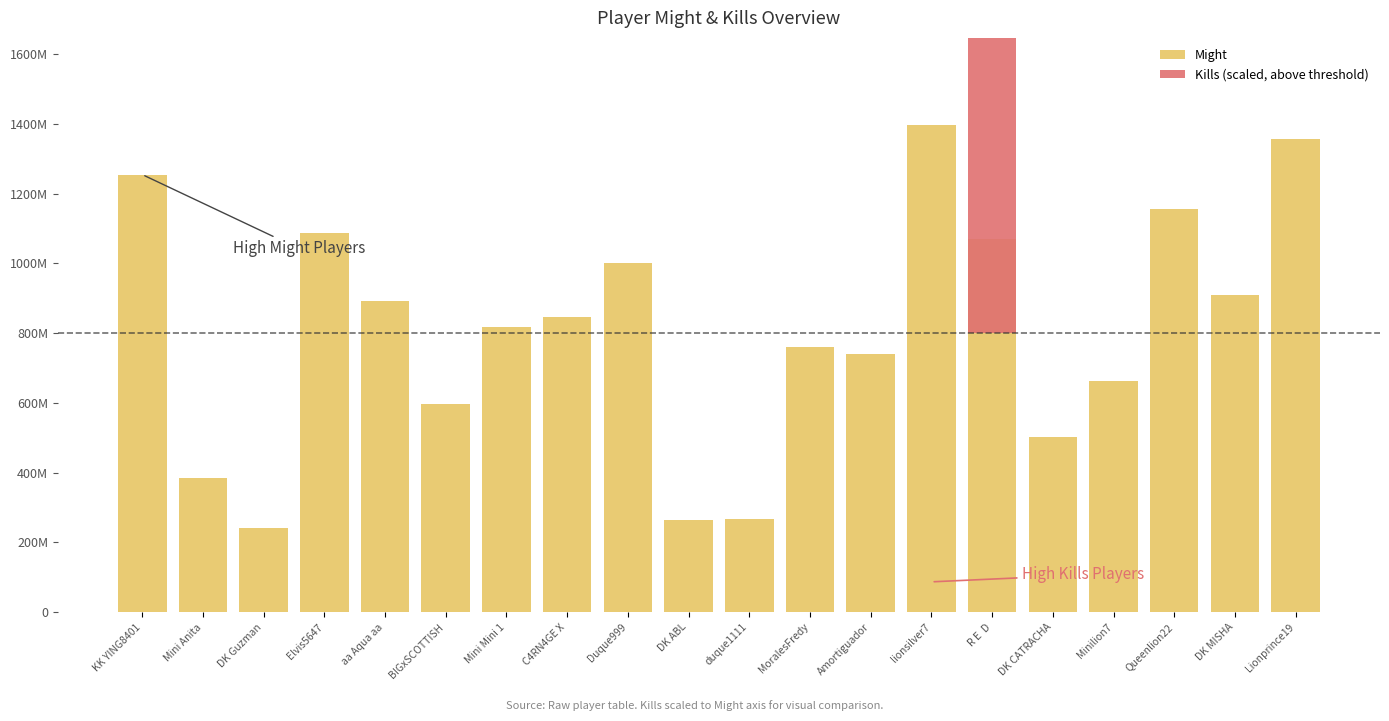

Rank the categories by Might value from lowest to highest.

DK Guzman, DK ABL, duque1111, Mini Anita, DK CATRACHA, BIGxSCOTTISH, Minilion7, Amortiguador, MoralesFredy, Mini Mini 1, C4RN4GE X, aa Aqua aa, DK MISHA, Duque999, R E  D, Elvis5647, Queenlion22, KK YING8401, Lionprince19, lionsilver7